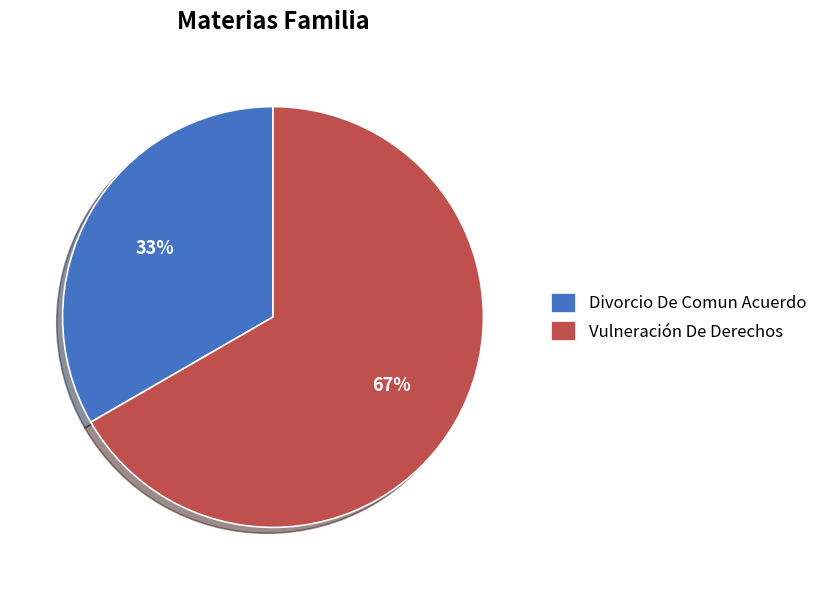

How many slices are in this pie chart?

2